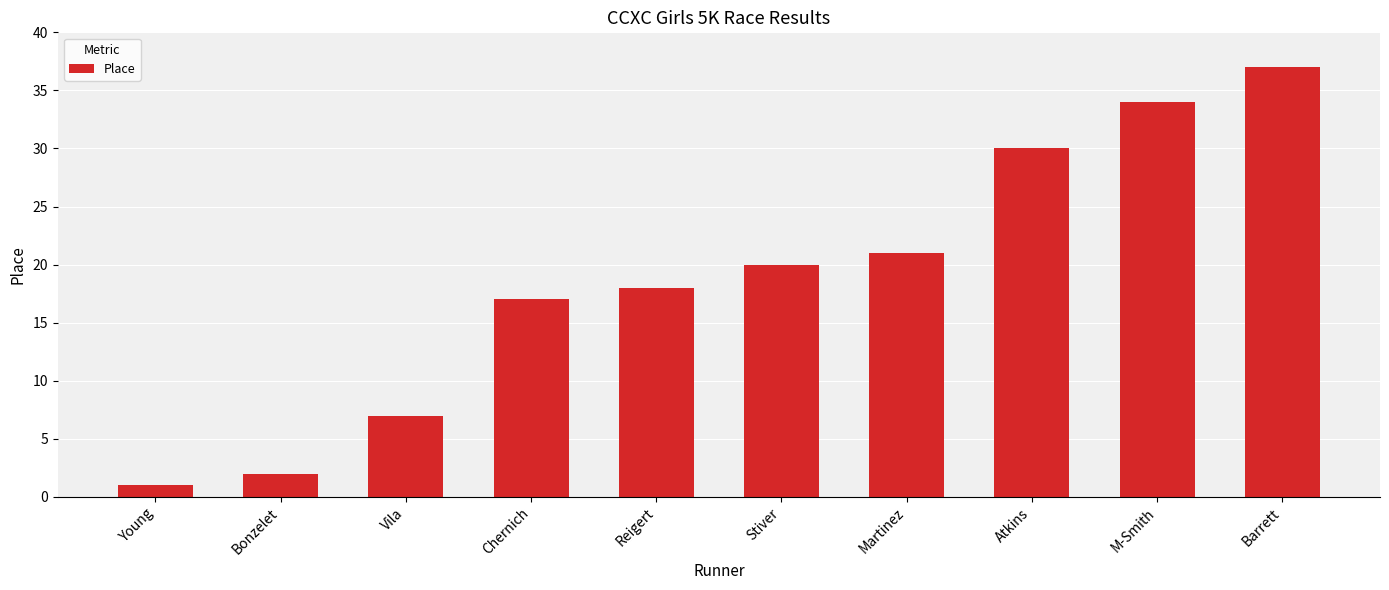

Approximately how many times larger is the value at Chernich compared to Barrett?

0.5